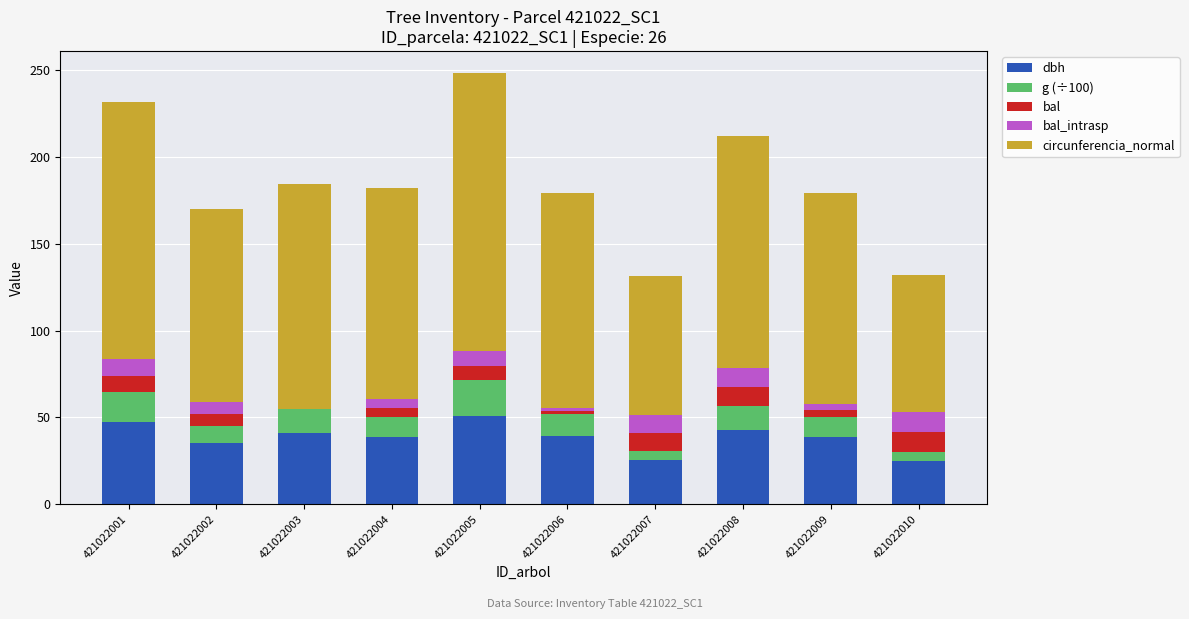

Is it true that dbh equals 66.7 at 421022009?

False